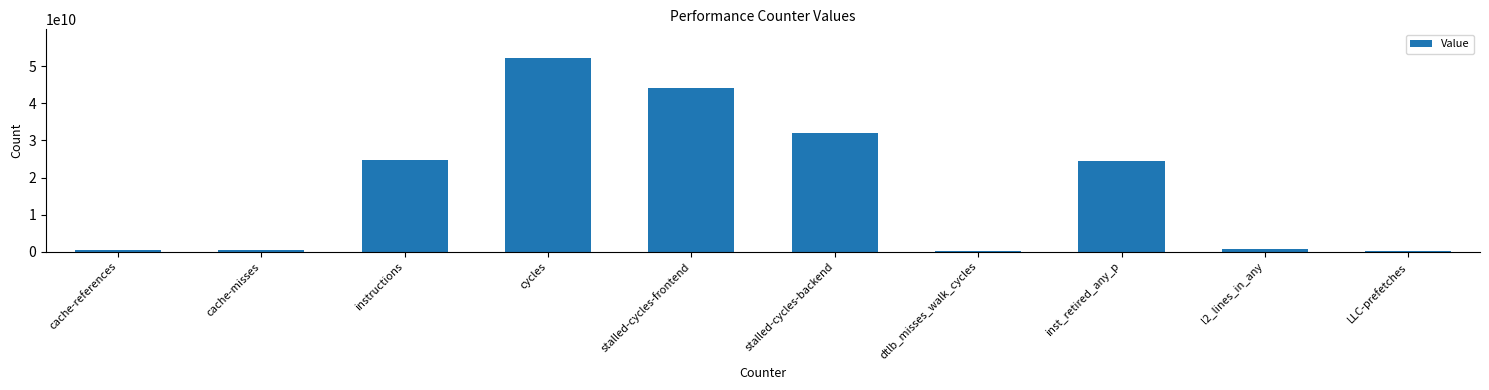

What is the difference between the maximum and minimum values?

51881511160